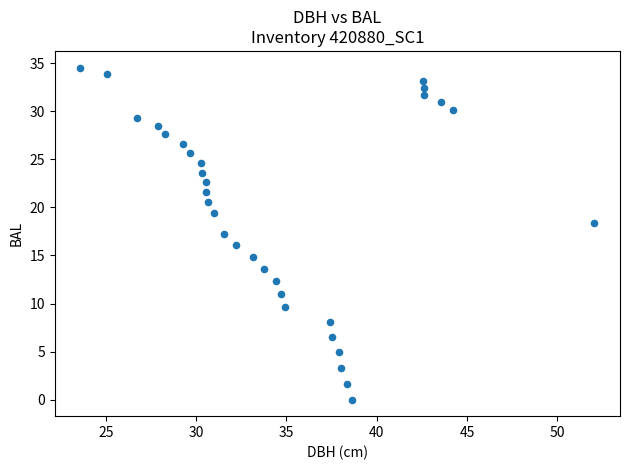

What is the range of X values (max minus min)?

28.4